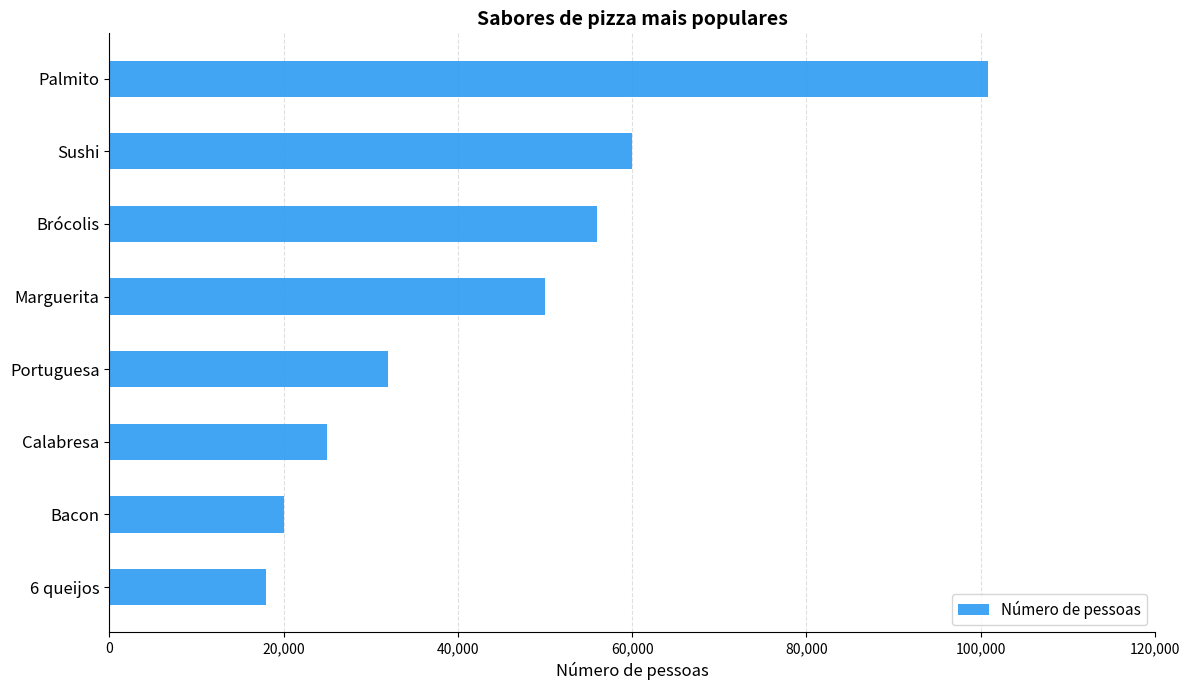

True or false: the data shows 20000 at Bacon.

True